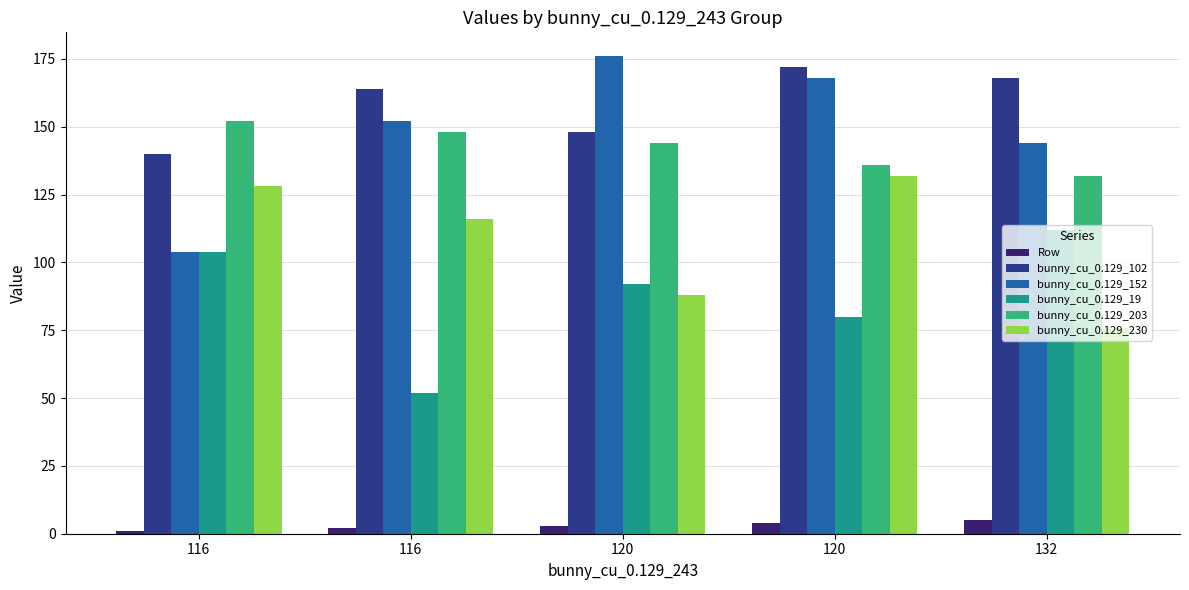

Which series changed the most between 116 and 120?

bunny_cu_0.129_19